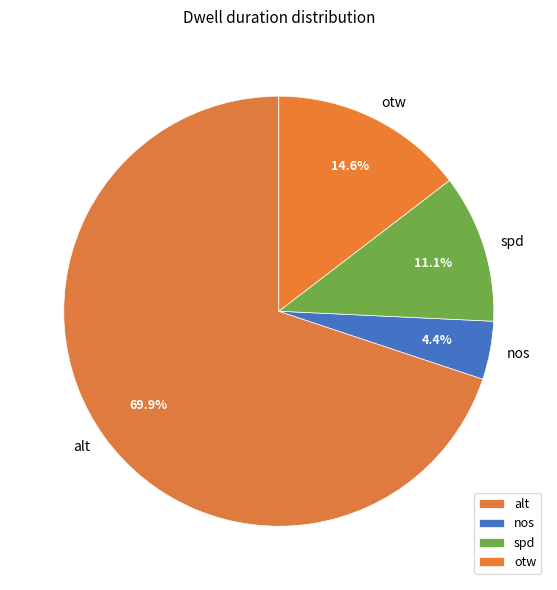

To the nearest percent, what percentage of the pie is alt?

70%